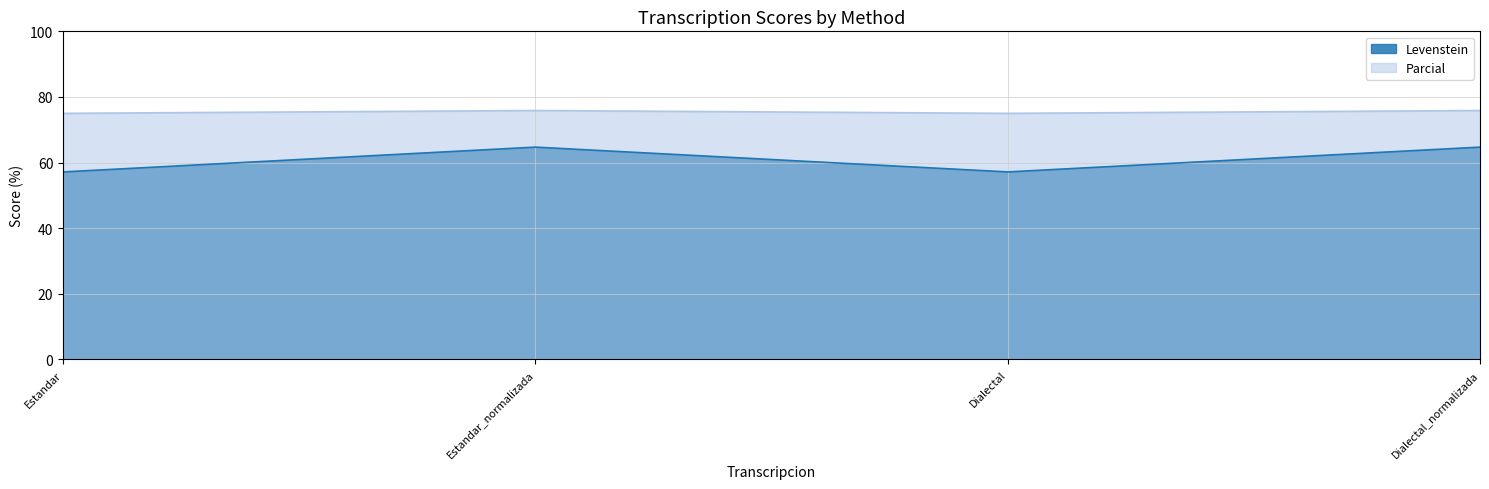

What position from the left is Estandar?

1